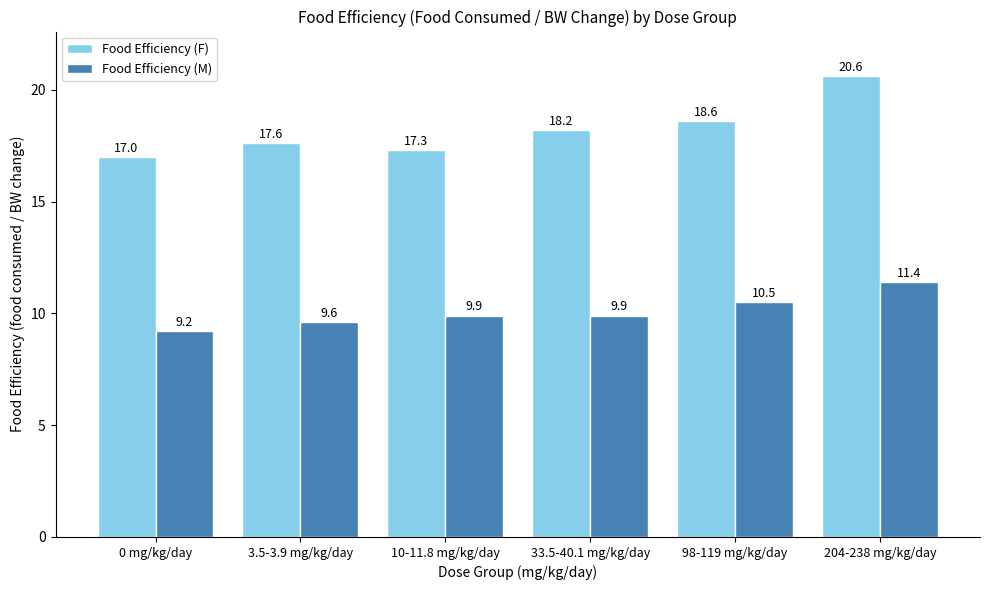

Rank the categories by Food Efficiency (F) value from highest to lowest.

204-238 mg/kg/day, 98-119 mg/kg/day, 33.5-40.1 mg/kg/day, 3.5-3.9 mg/kg/day, 10-11.8 mg/kg/day, 0 mg/kg/day